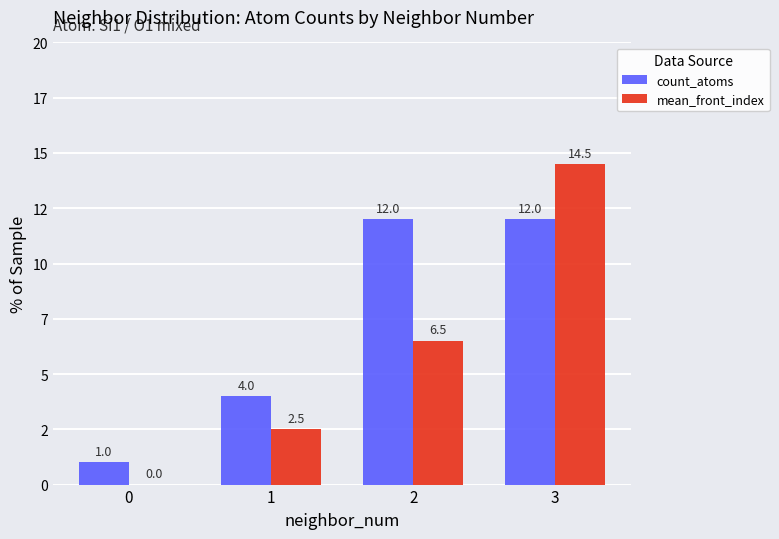

At which label does count_atoms reach its peak?

2